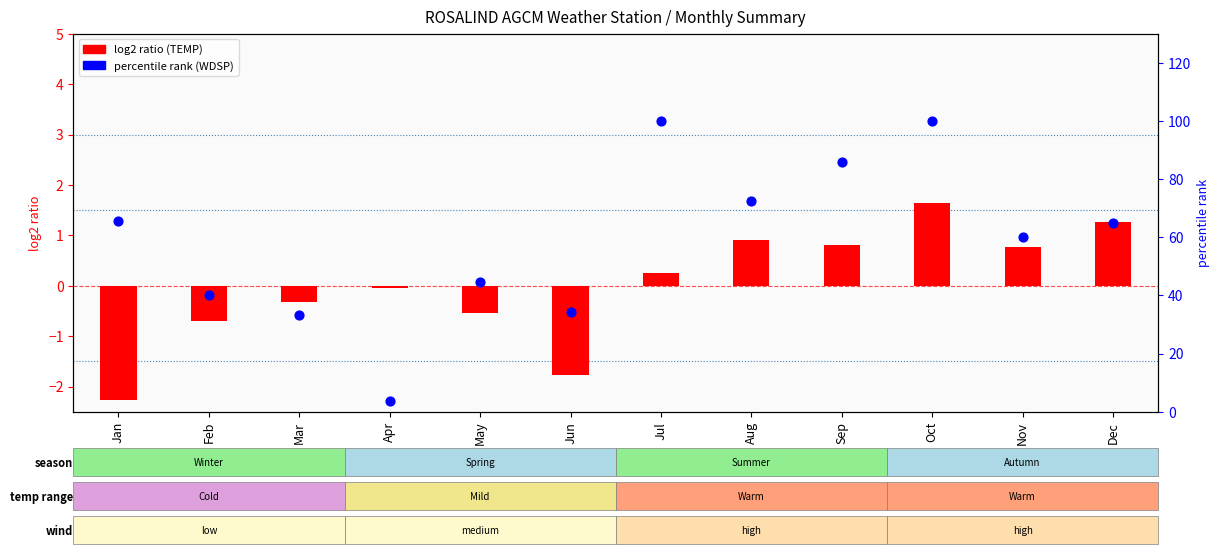

What is the total value across all series at Feb?

39.3